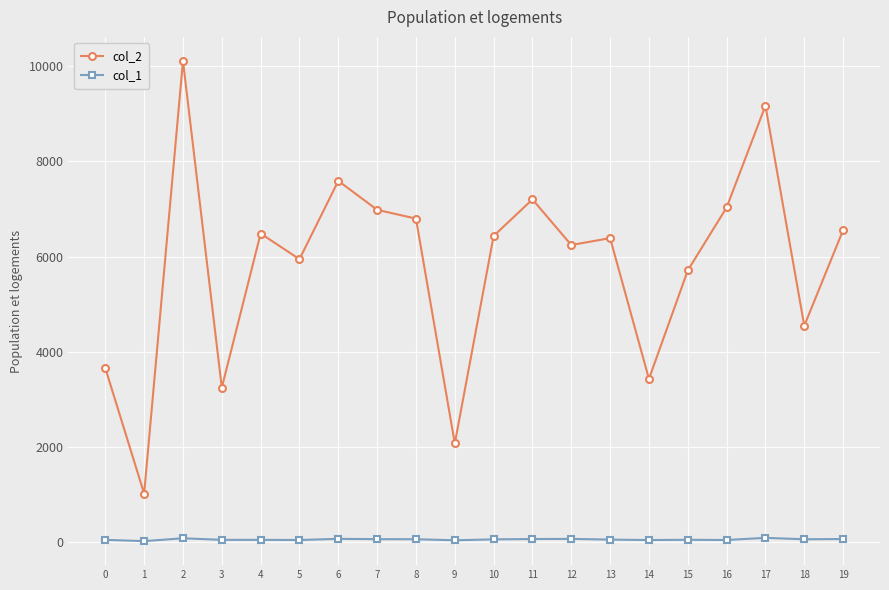

Which series has the widest spread of values?

col_2